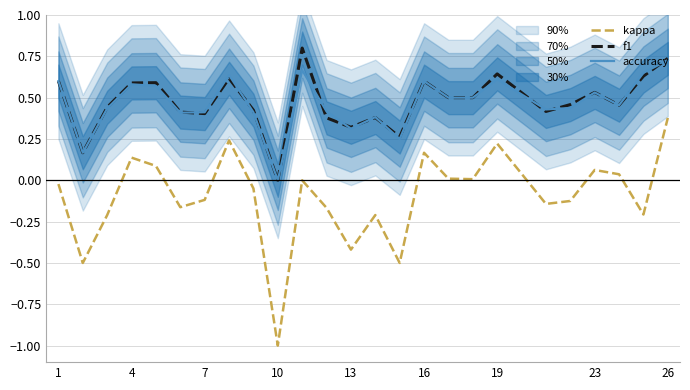

The value of f1 at 7 is 0.6. True or false?

False